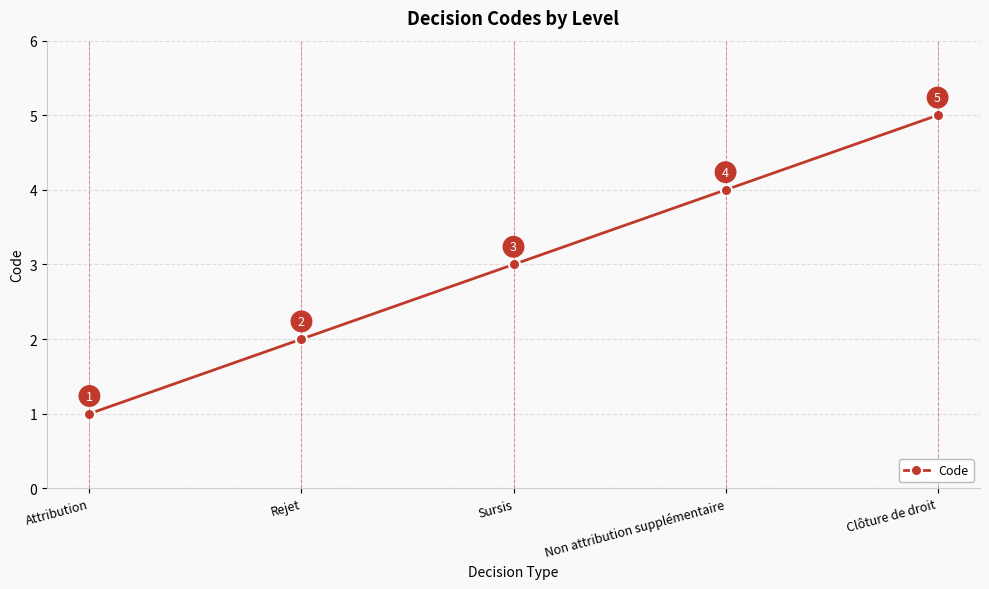

What is the value of the 1st point from the left?

1